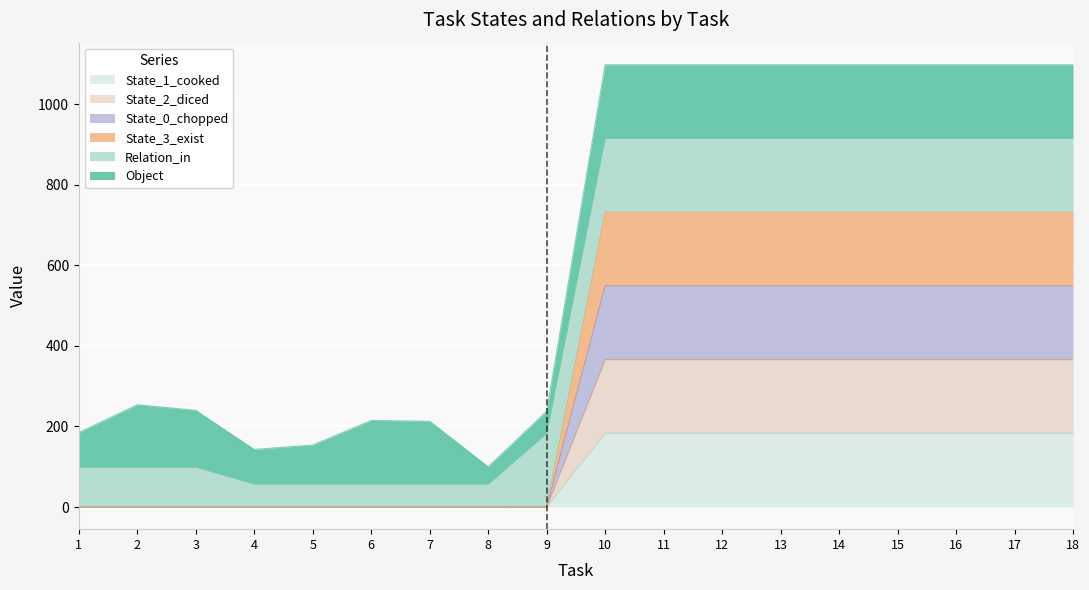

At which category does the chart reach its minimum across all series?

1